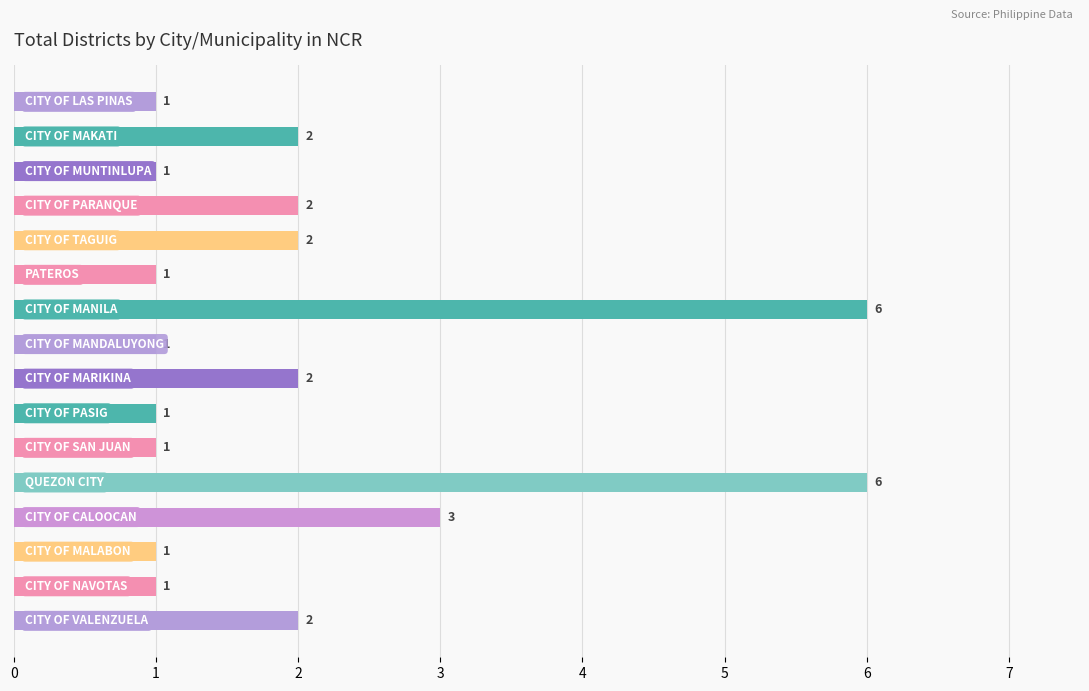

Count the values in the range 1 to 2.

13